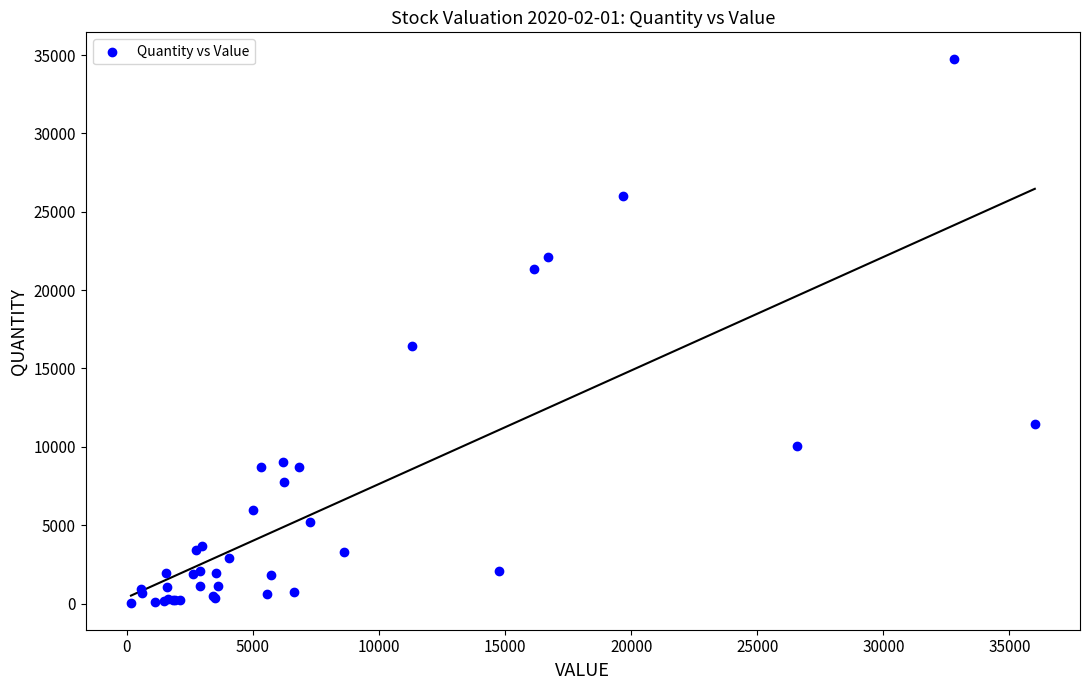

What Y value in the scatter plot is closest to 17390?

16460